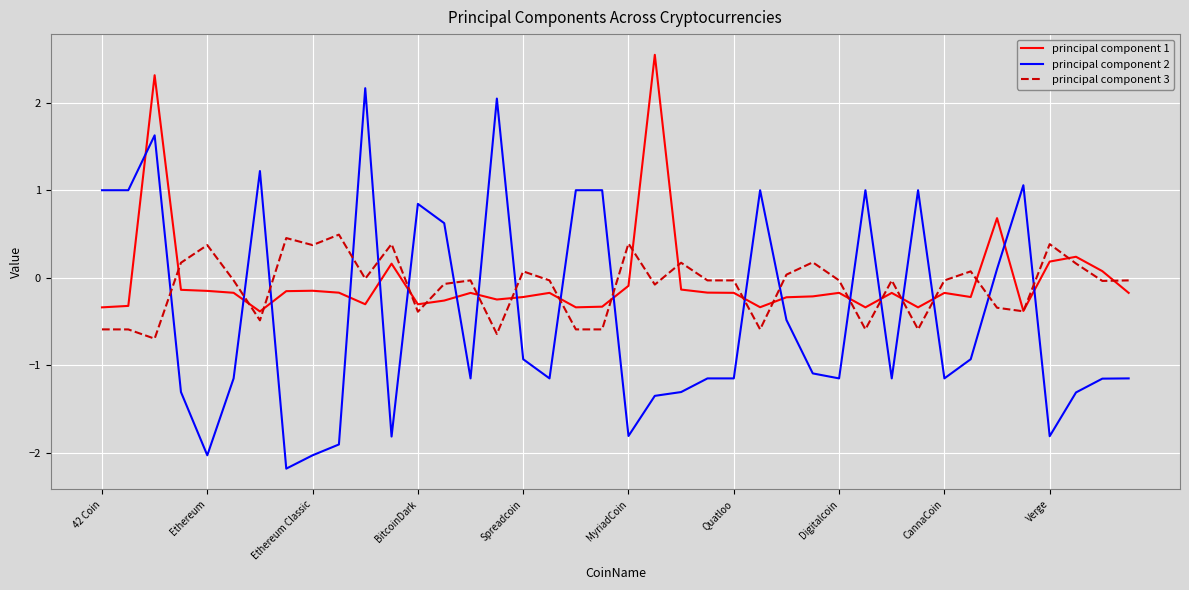

What are all the series names shown in the legend?

principal component 1, principal component 2, principal component 3